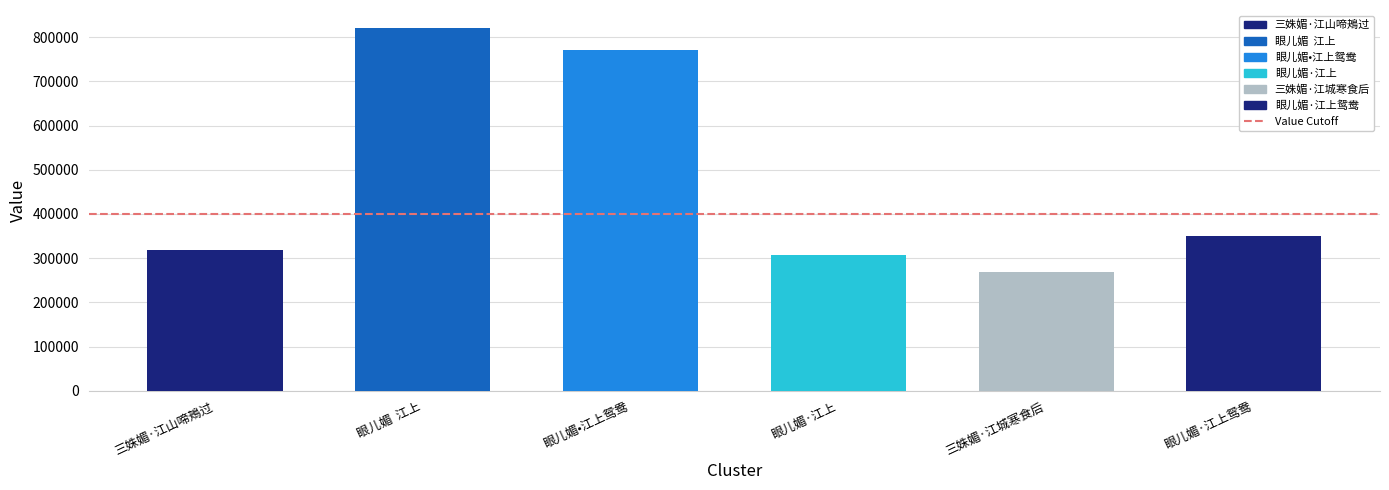

Reading left to right, transcribe all the data shown in this chart.

318571	820371	769979	307216	267714	350778